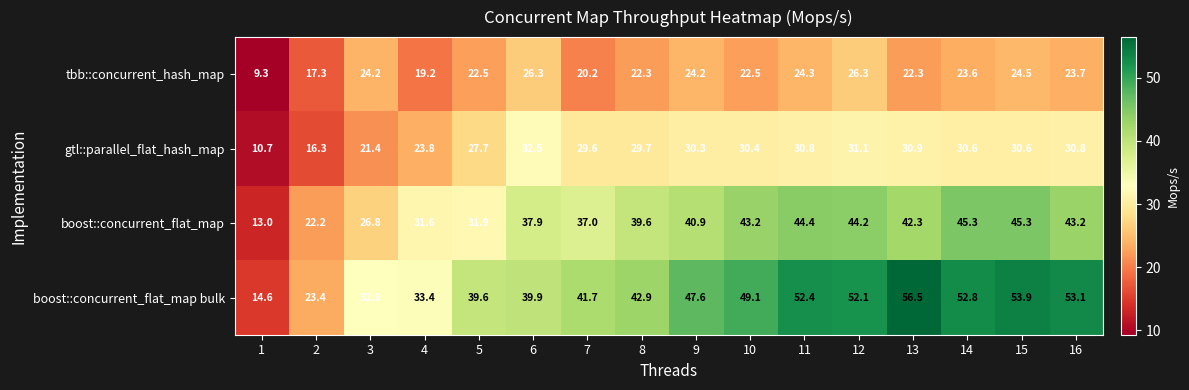

Rank the series at 7 from lowest to highest value.

tbb::concurrent_hash_map, gtl::parallel_flat_hash_map, boost::concurrent_flat_map, boost::concurrent_flat_map bulk